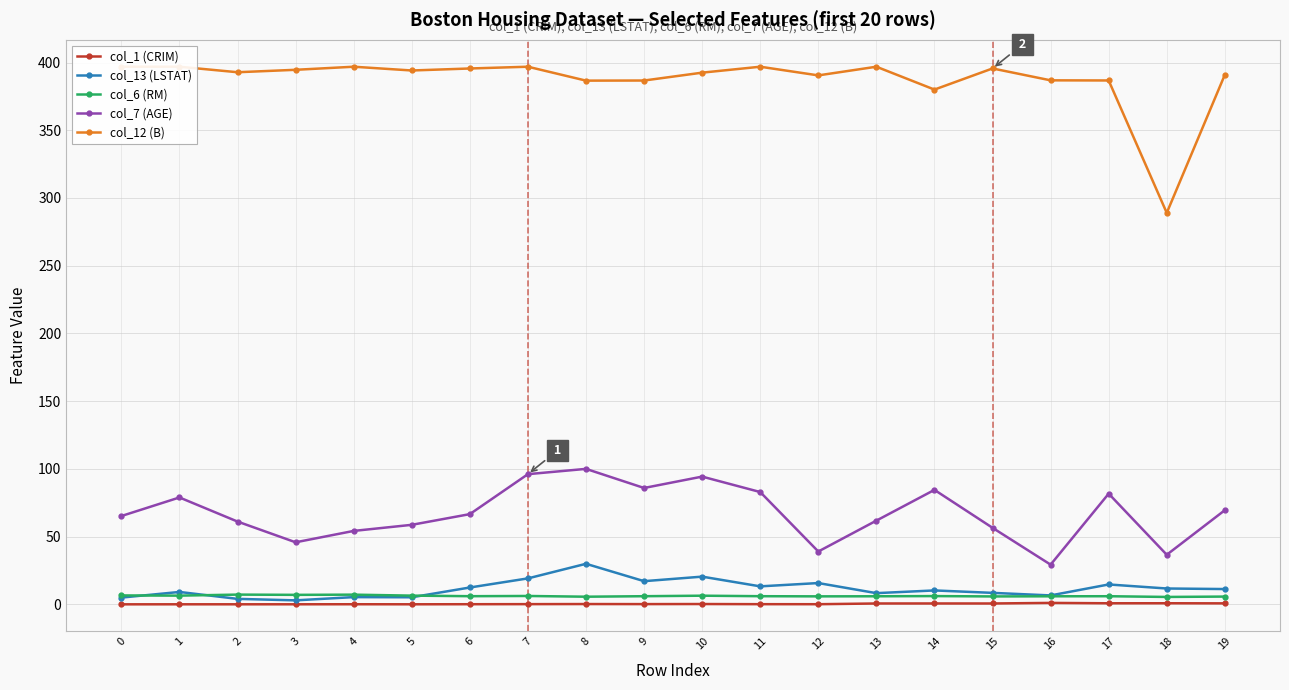

Does the chart display data point markers on the line(s)?

Yes